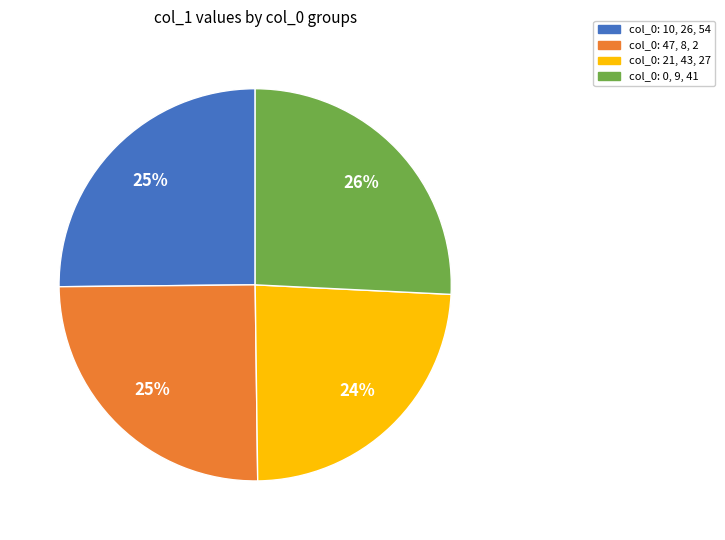

Is there a majority slice in this chart?

No